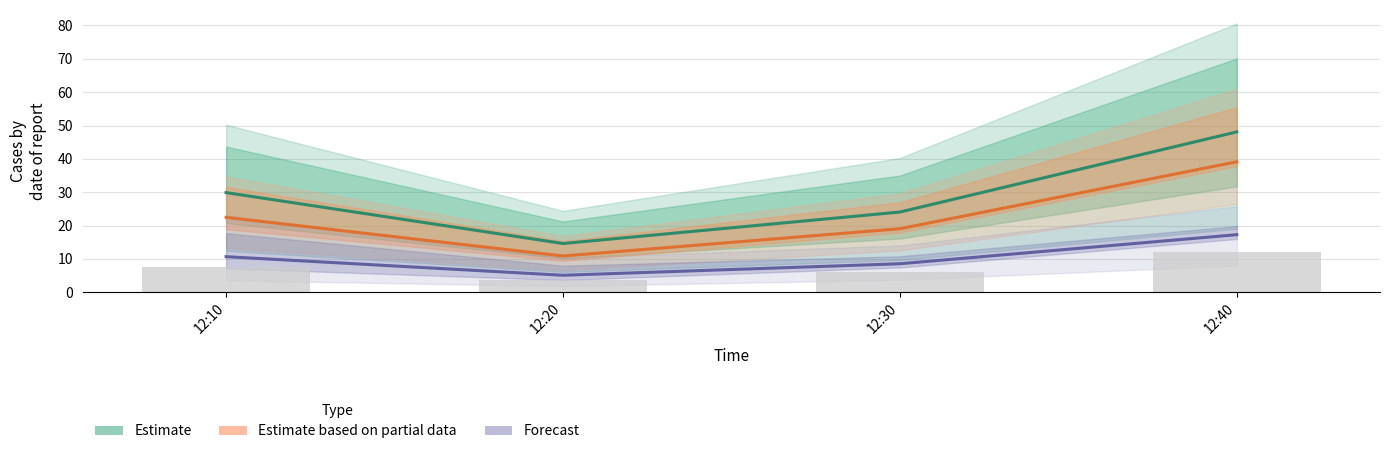

How many series are shown in this chart?

3